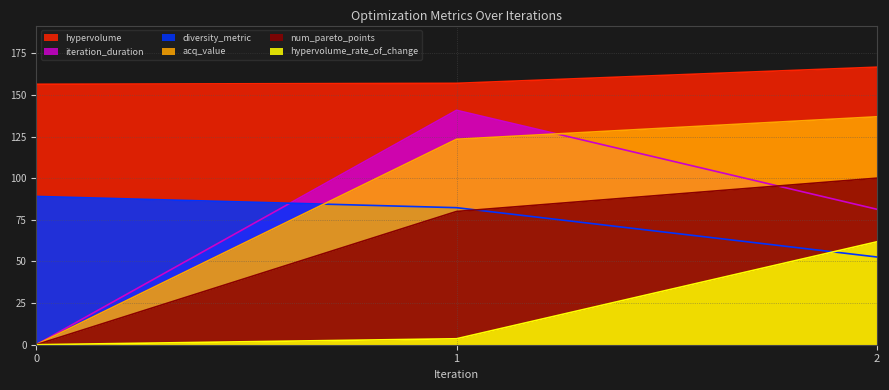

Reading left to right, list all the values displayed in this chart.

hypervolume: 0=156.4	1=156.9	2=166.6
diversity_metric: 0=89.0	1=82.3	2=52.7
acq_value: 0=0.0	1=123.3	2=136.8
iteration_duration: 0=0.0	1=140.7	2=81.3
hypervolume_rate_of_change: 0=0.0	1=3.6	2=61.8
num_pareto_points: 0=0.0	1=80.0	2=100.0